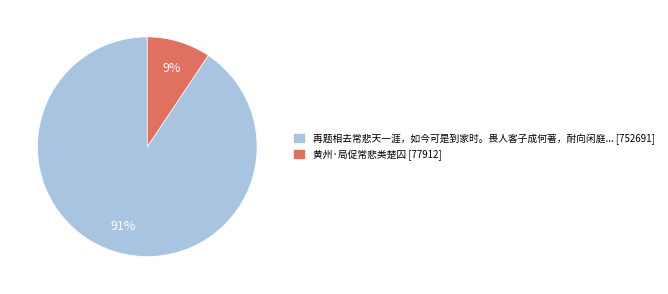

To the nearest percent, what is the average slice percentage?

50%